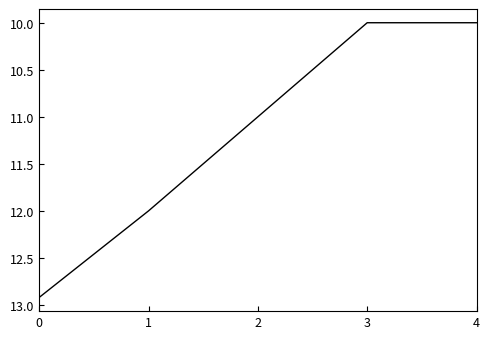

The chart shows a value of 11.0 at 2. True or false?

True